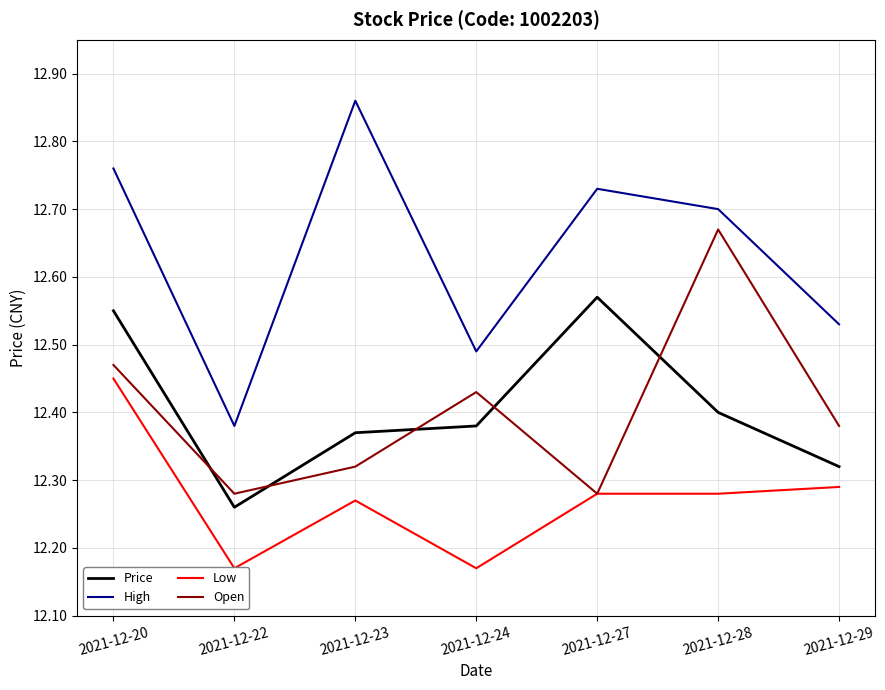

True or false: Low and Price intersect in this chart.

False